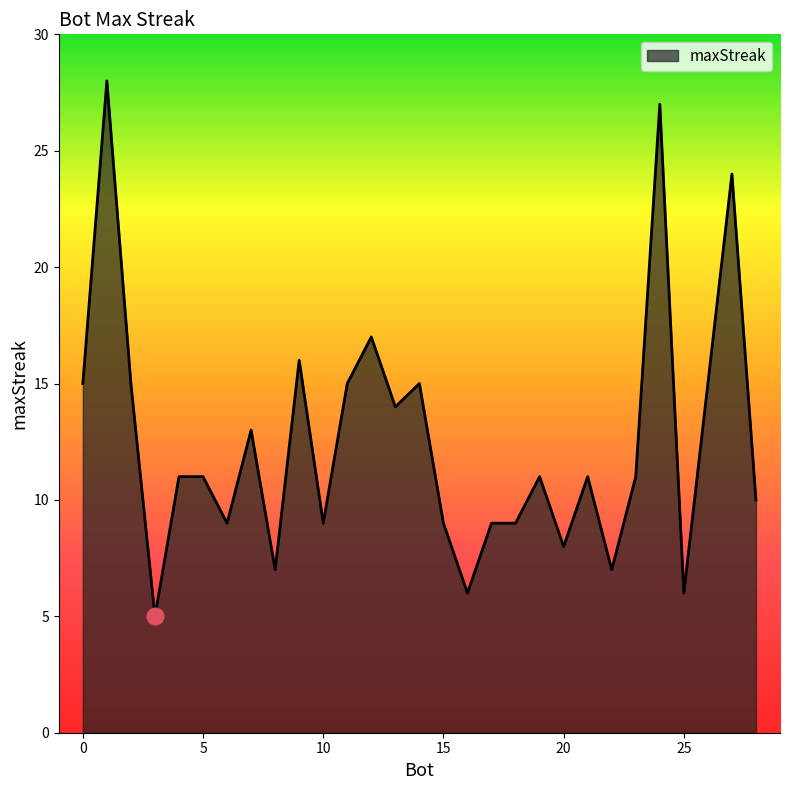

What is the minimum value shown in the chart?

5